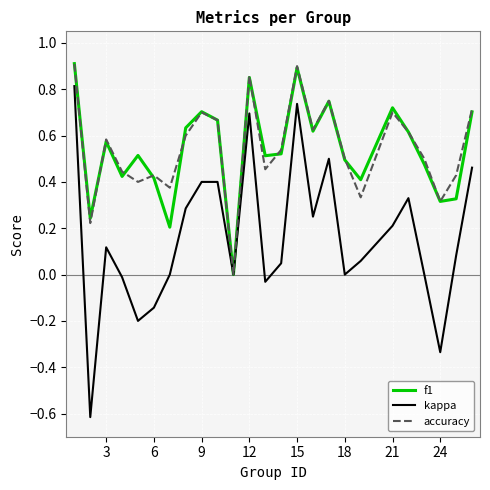

What is the smallest value displayed?

-0.6